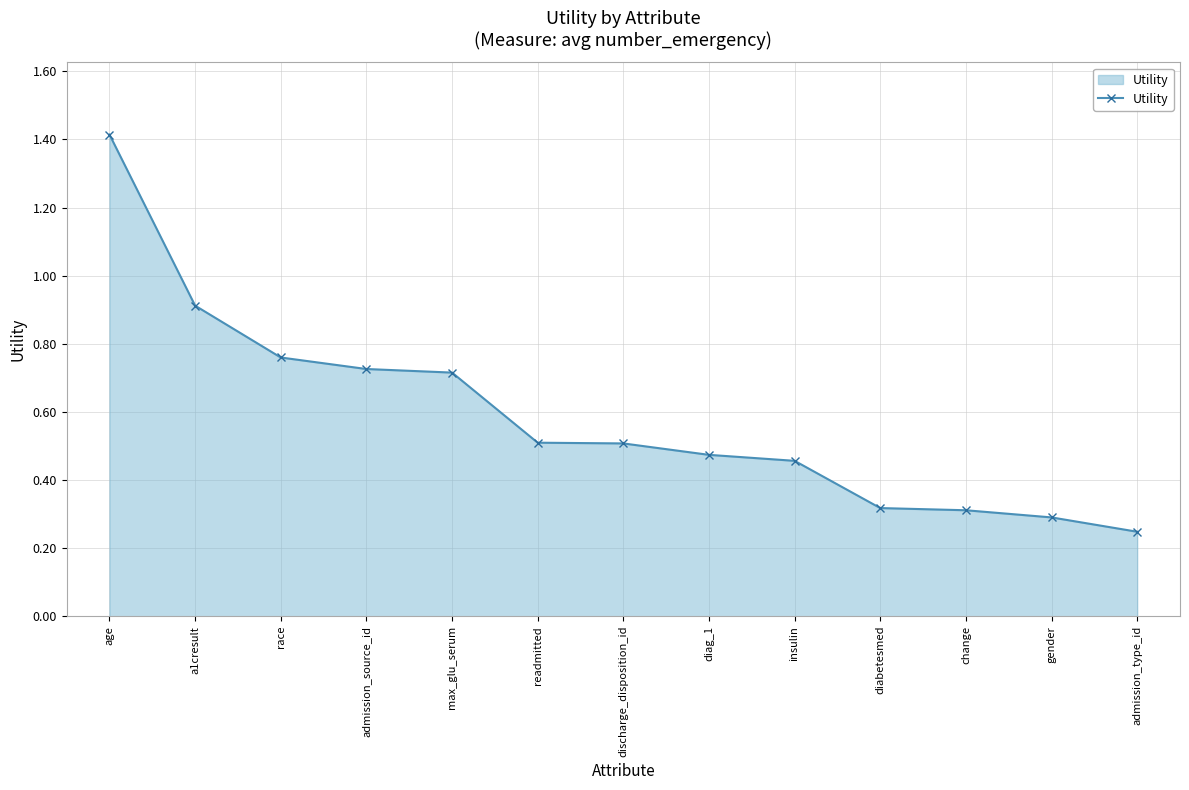

The value at race is 0.2. True or false?

False